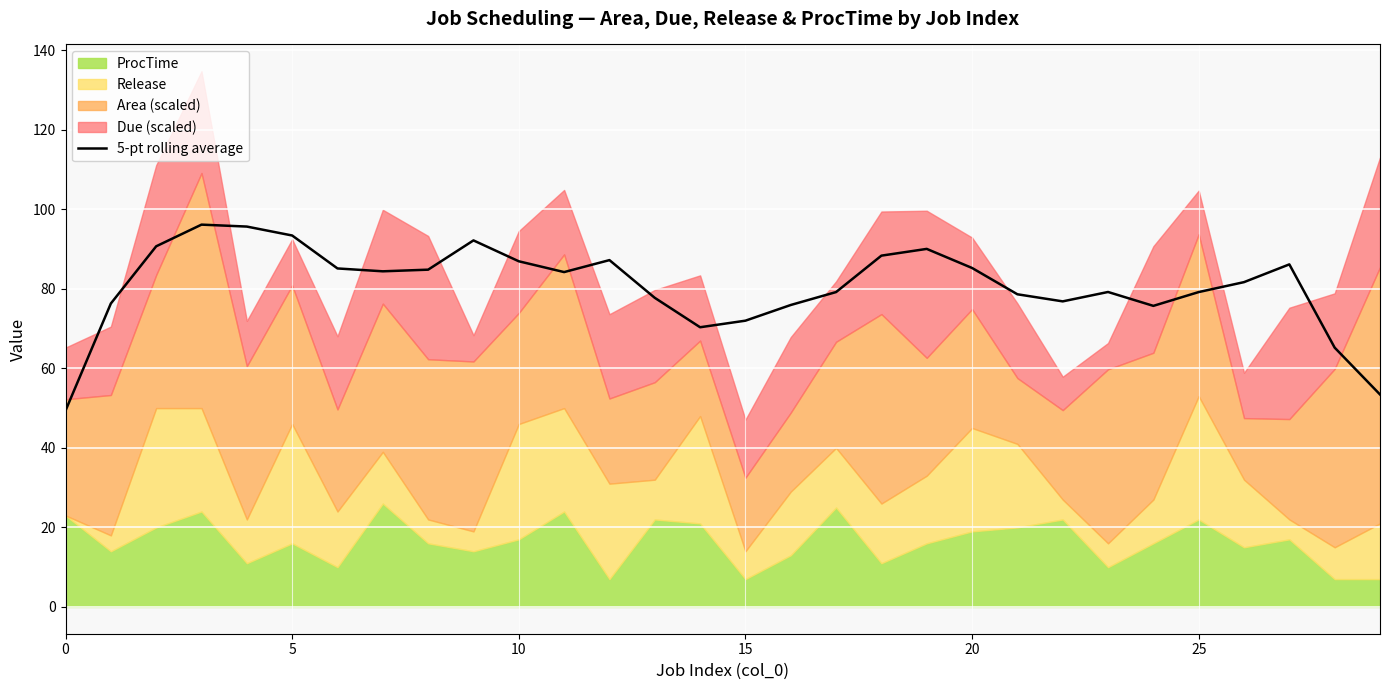

Read the value at 25.

79.2